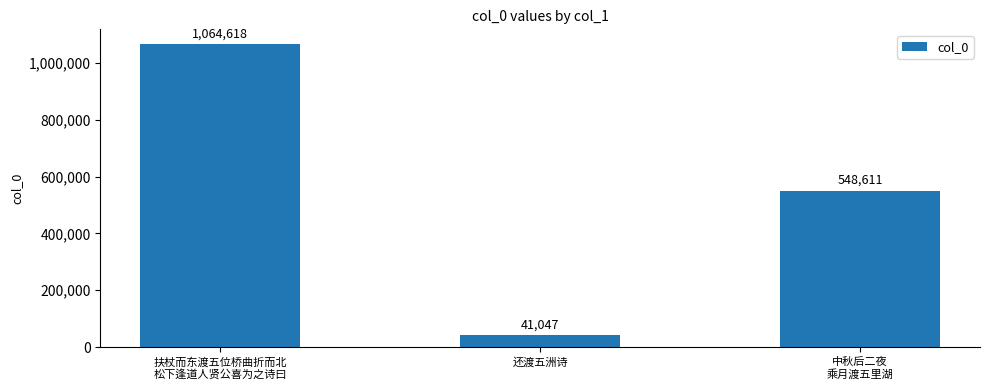

What value does the data have at 扶杖而东渡五位桥曲折而北
松下逢道人贤公喜为之诗曰, to the nearest 50?

1064600